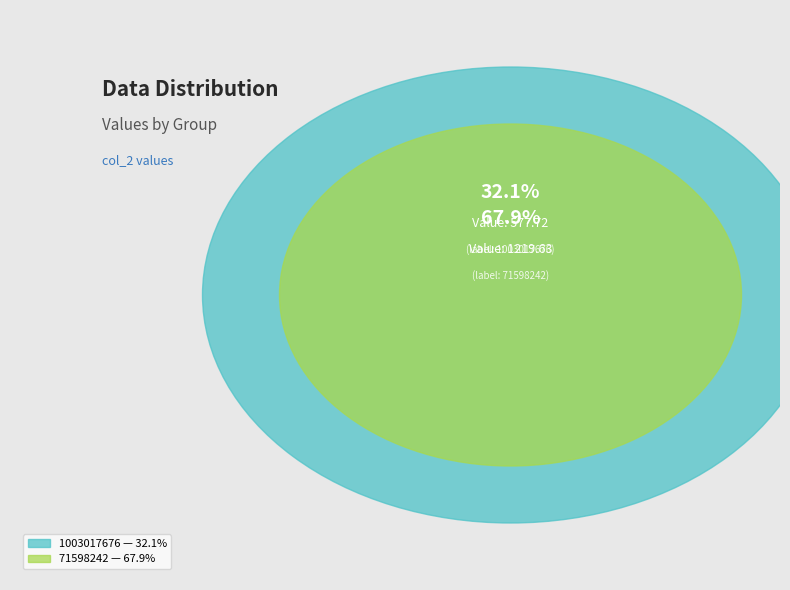

What is the change in value from 1003017676 to 71598242?

+641.9